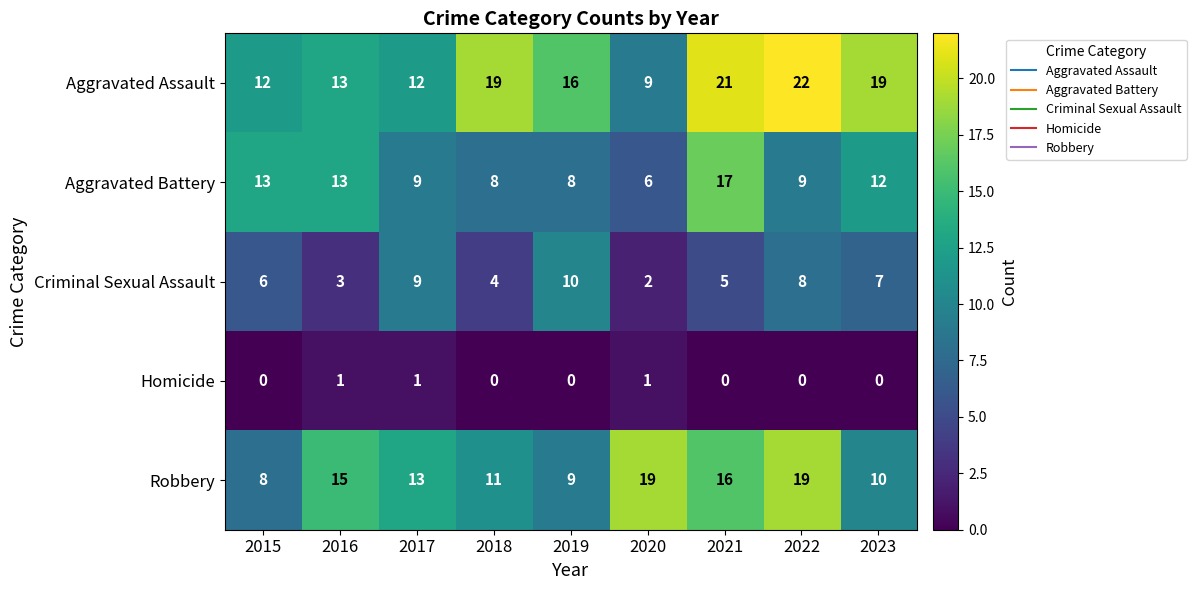

What is the total value across all series at 2020?

37